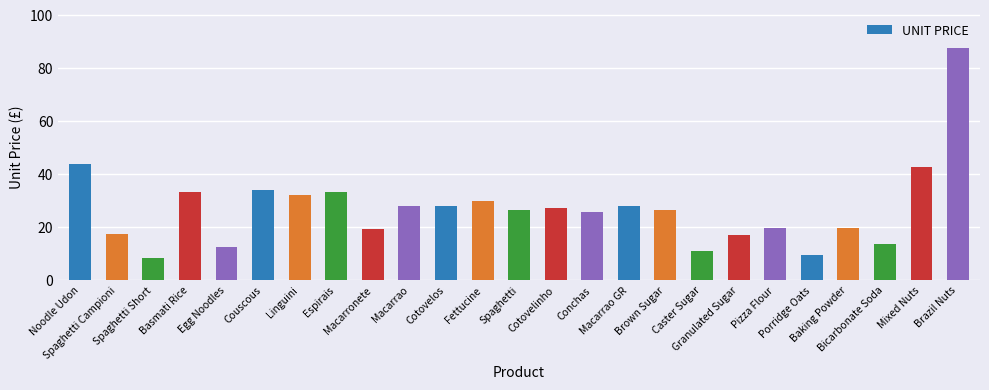

At which label is the value closest to 48?

Noodle Udon